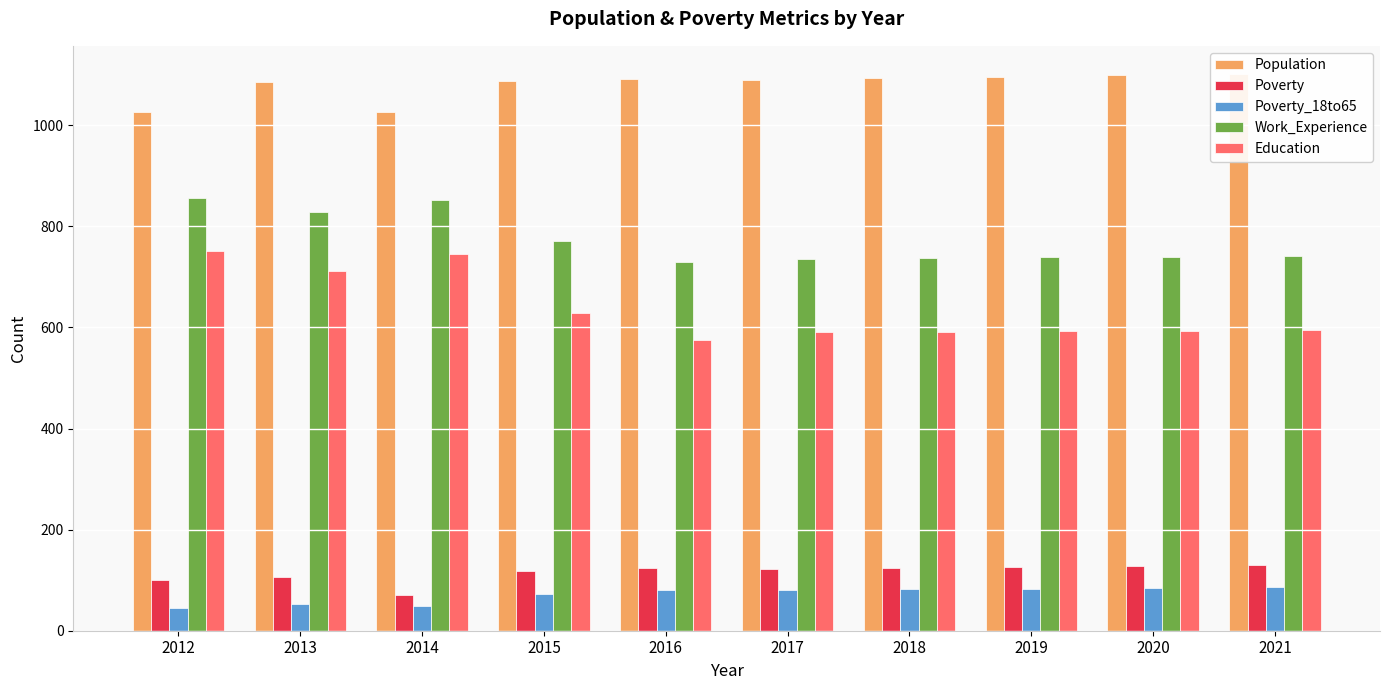

Where does the Education series first go above 595?

2012